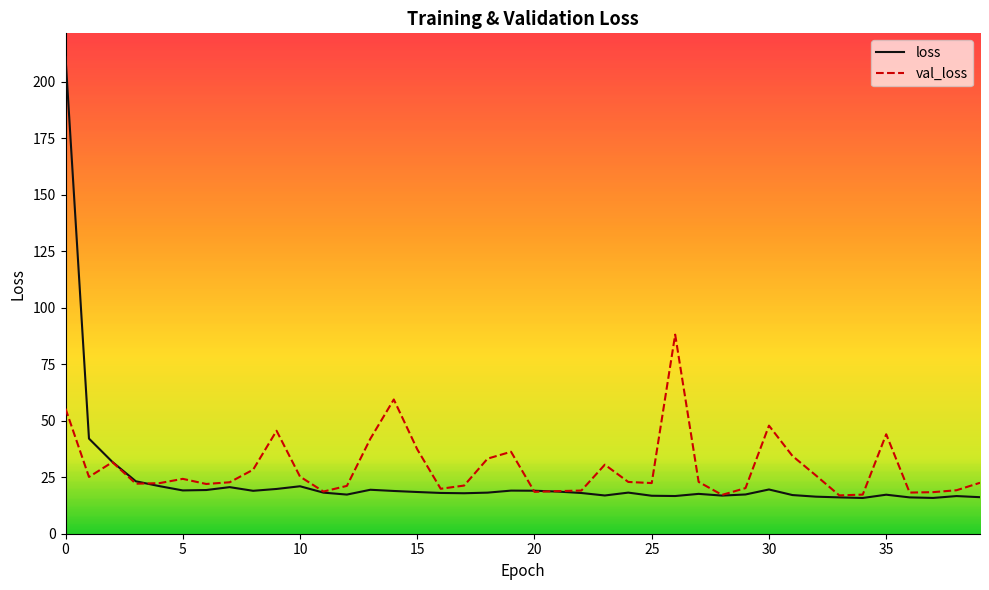

What is the smallest value displayed?

15.8